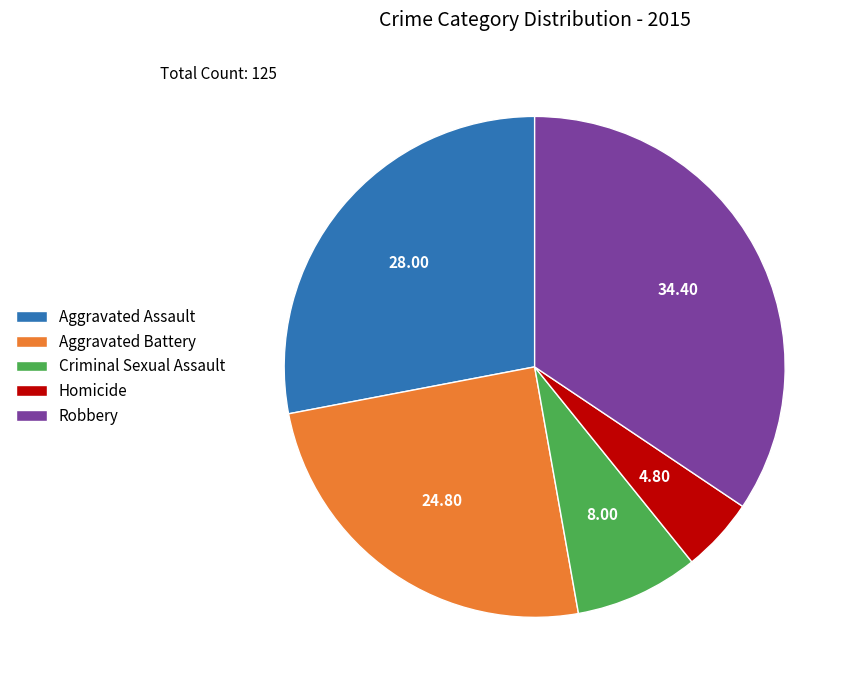

How many slices are in this pie chart?

5